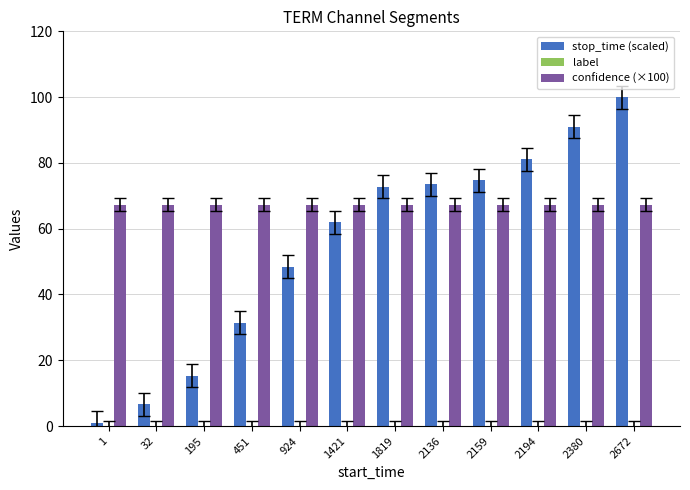

How many bars are there in each group?

2